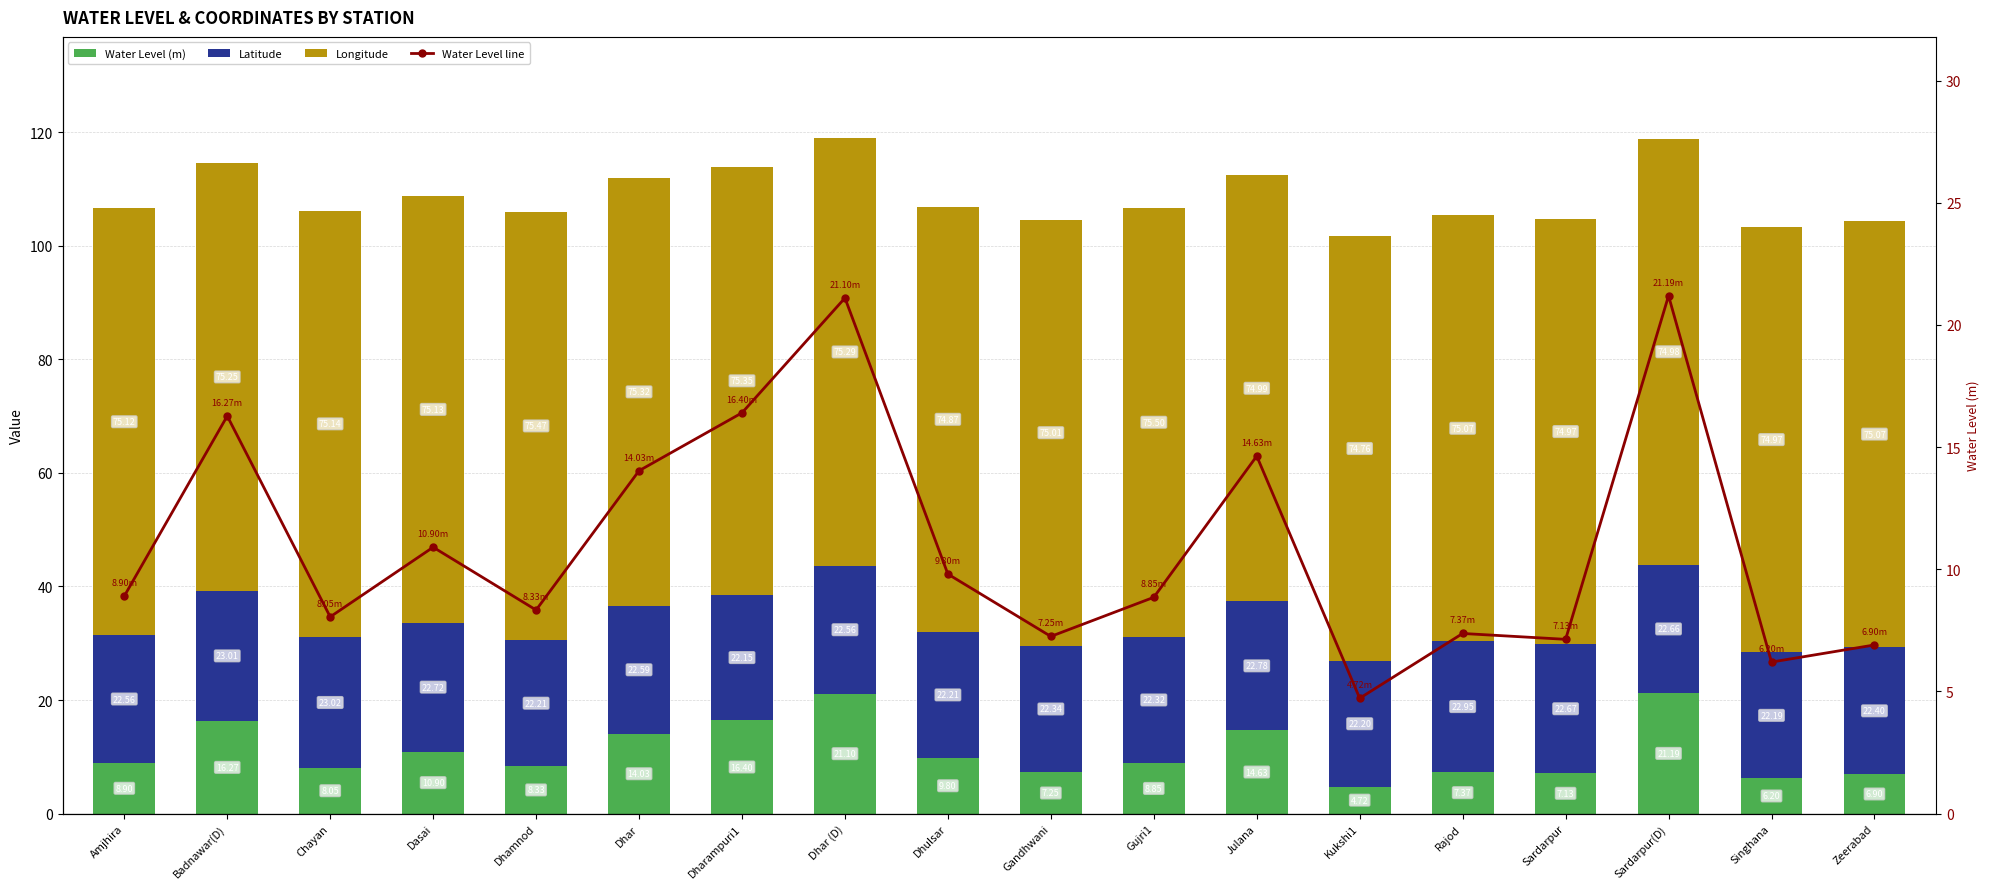

What is the difference between the maximum and minimum values in the Water Level (m) series?

16.5